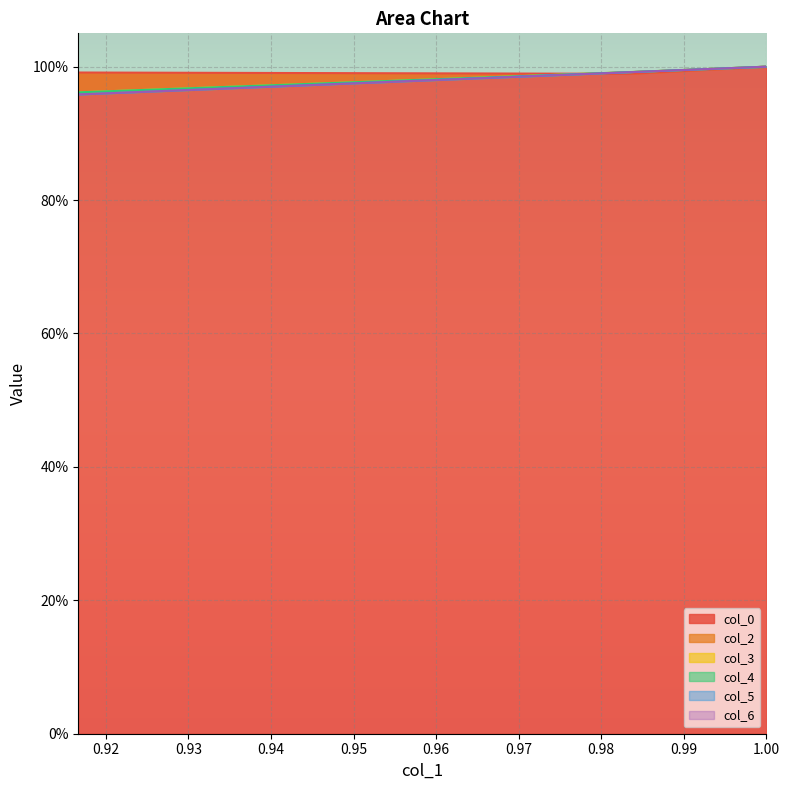

How many lines are shown in the chart?

6